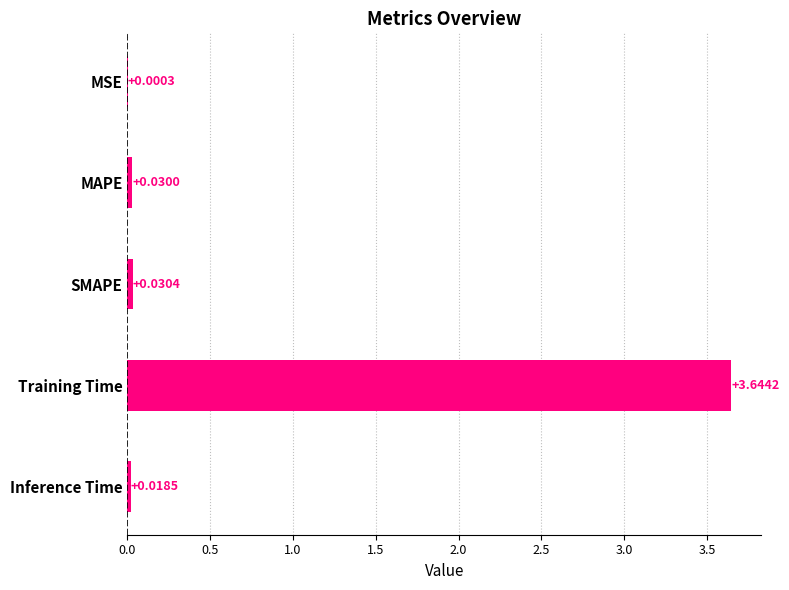

At which label is the value closest to 1?

SMAPE